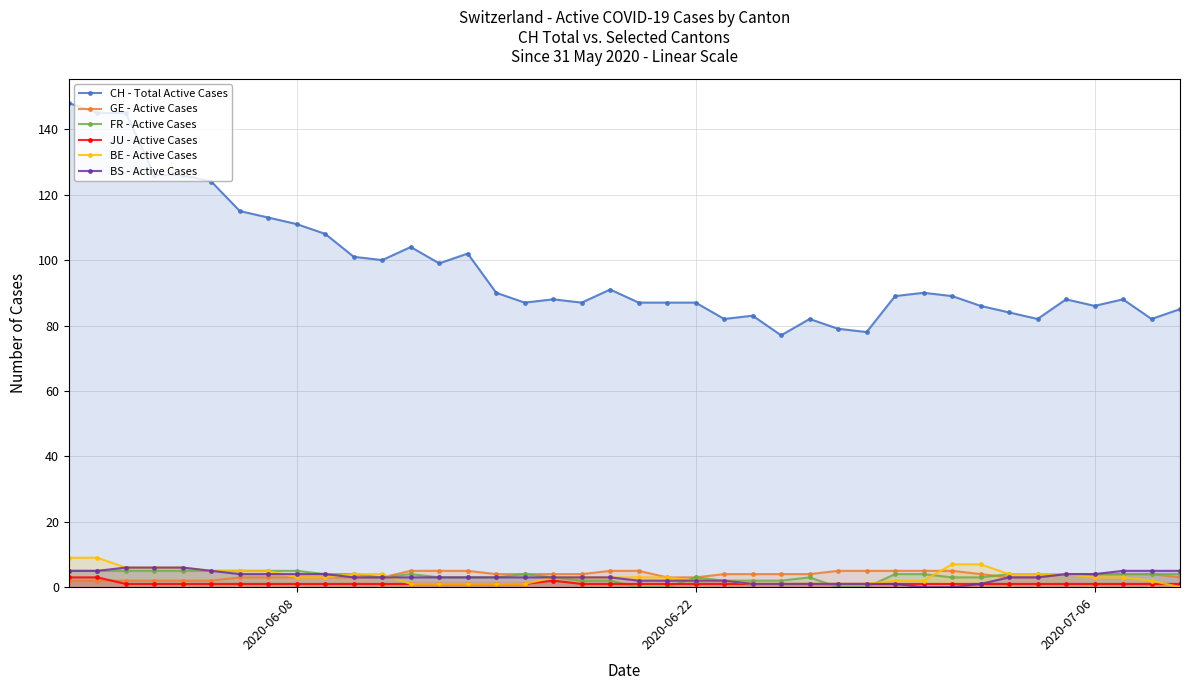

What is the sum of all CH - Total Active Cases values?

3901